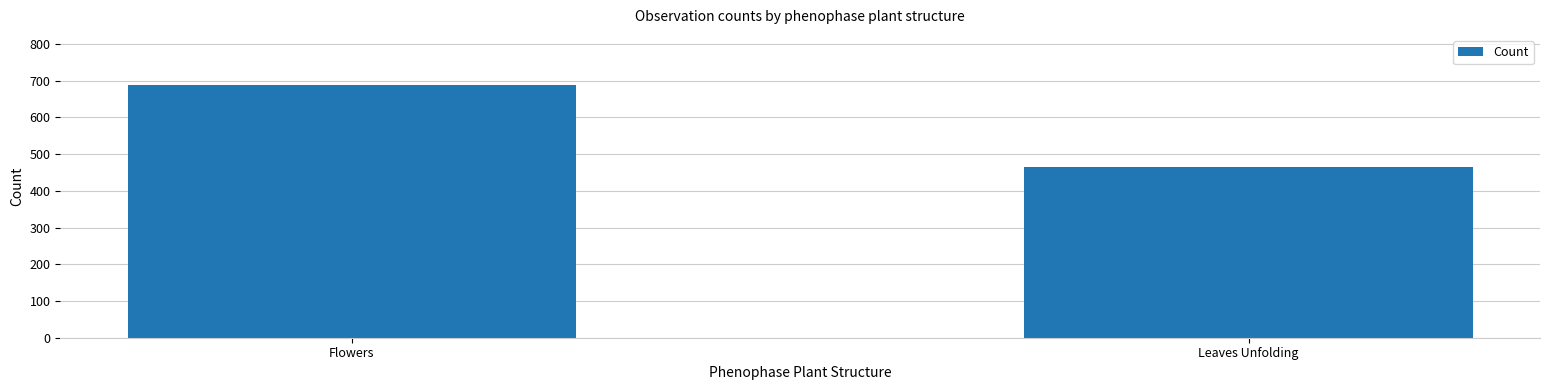

Rank the categories by value from lowest to highest.

Leaves Unfolding, Flowers